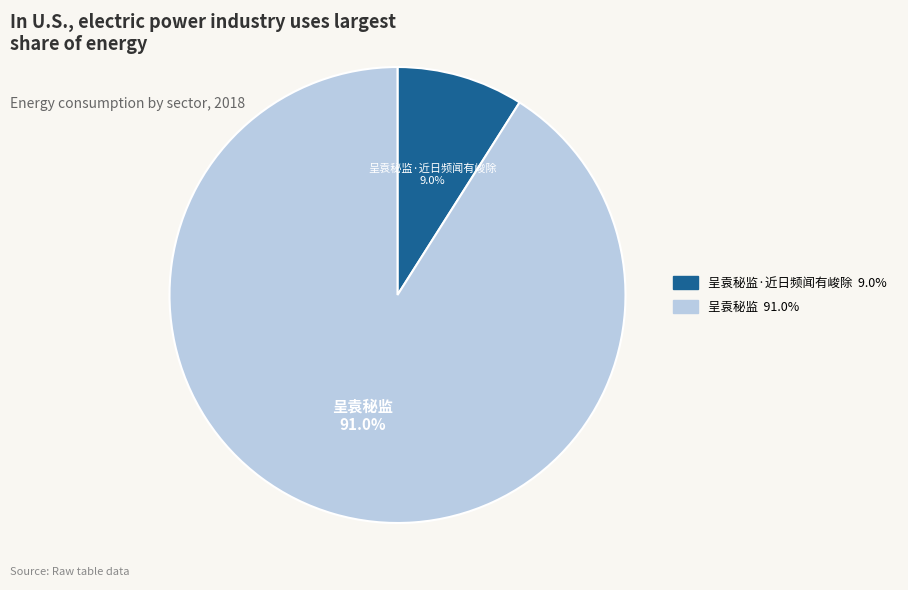

Is there any slice that represents more than half of the pie?

Yes